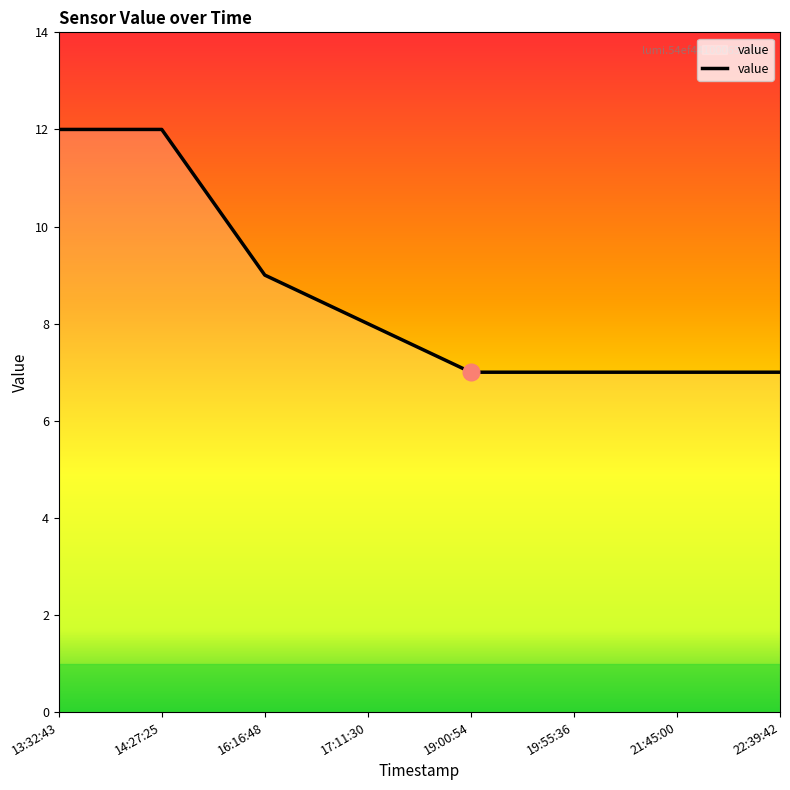

Reading left to right, transcribe all the data shown in this chart.

12	12	9	8	7	7	7	7